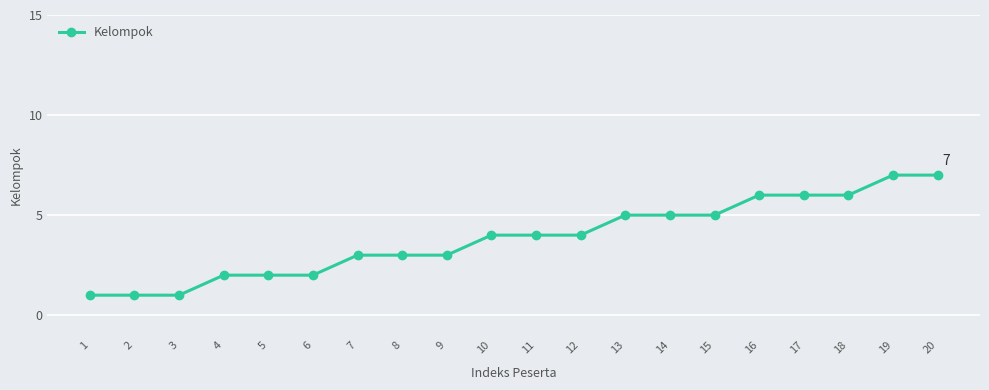

Reading right to left, transcribe all the data shown in this chart.

20=7	19=7	18=6	17=6	16=6	15=5	14=5	13=5	12=4	11=4	10=4	9=3	8=3	7=3	6=2	5=2	4=2	3=1	2=1	1=1